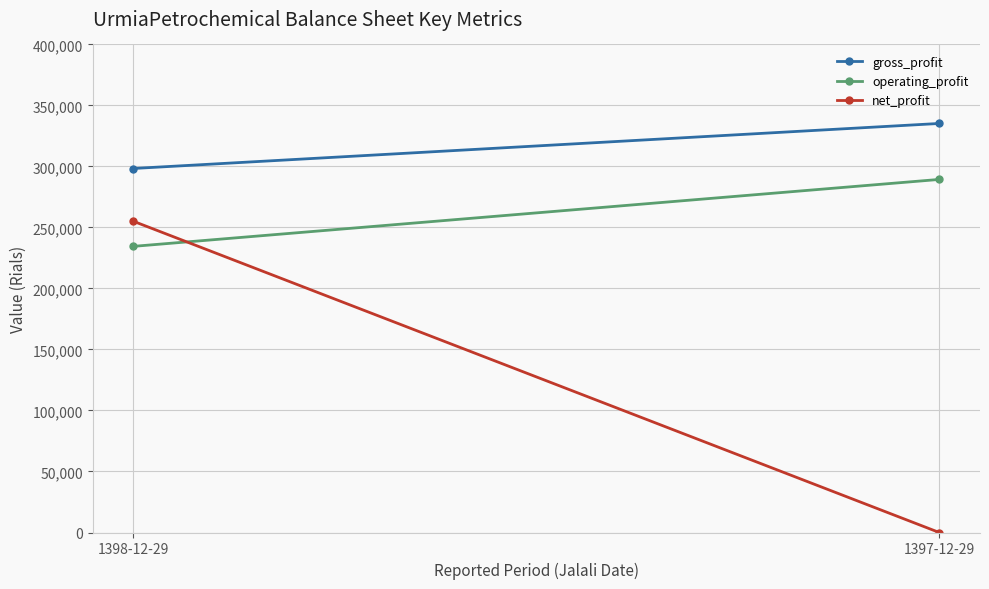

What are all the series names shown in the legend?

gross_profit, operating_profit, net_profit